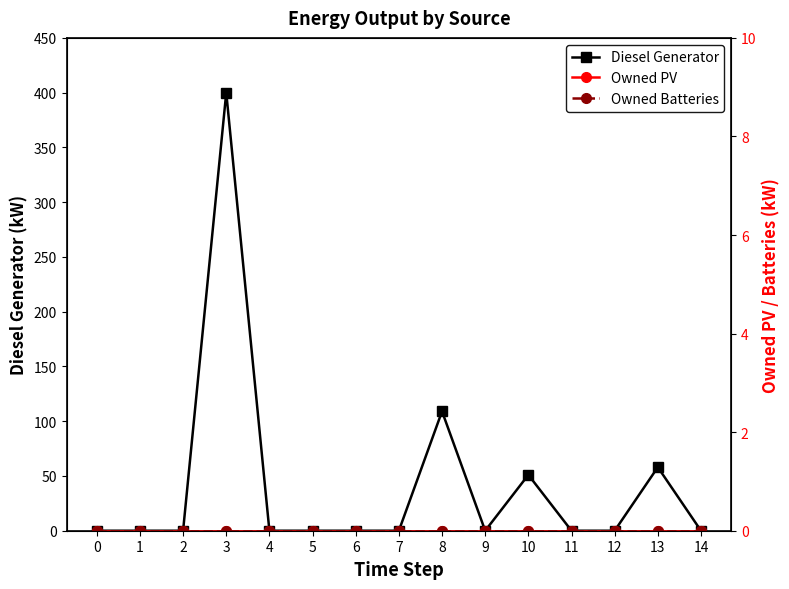

Rank the series at 8 from highest to lowest value.

Diesel Generator, Owned PV, Owned Batteries